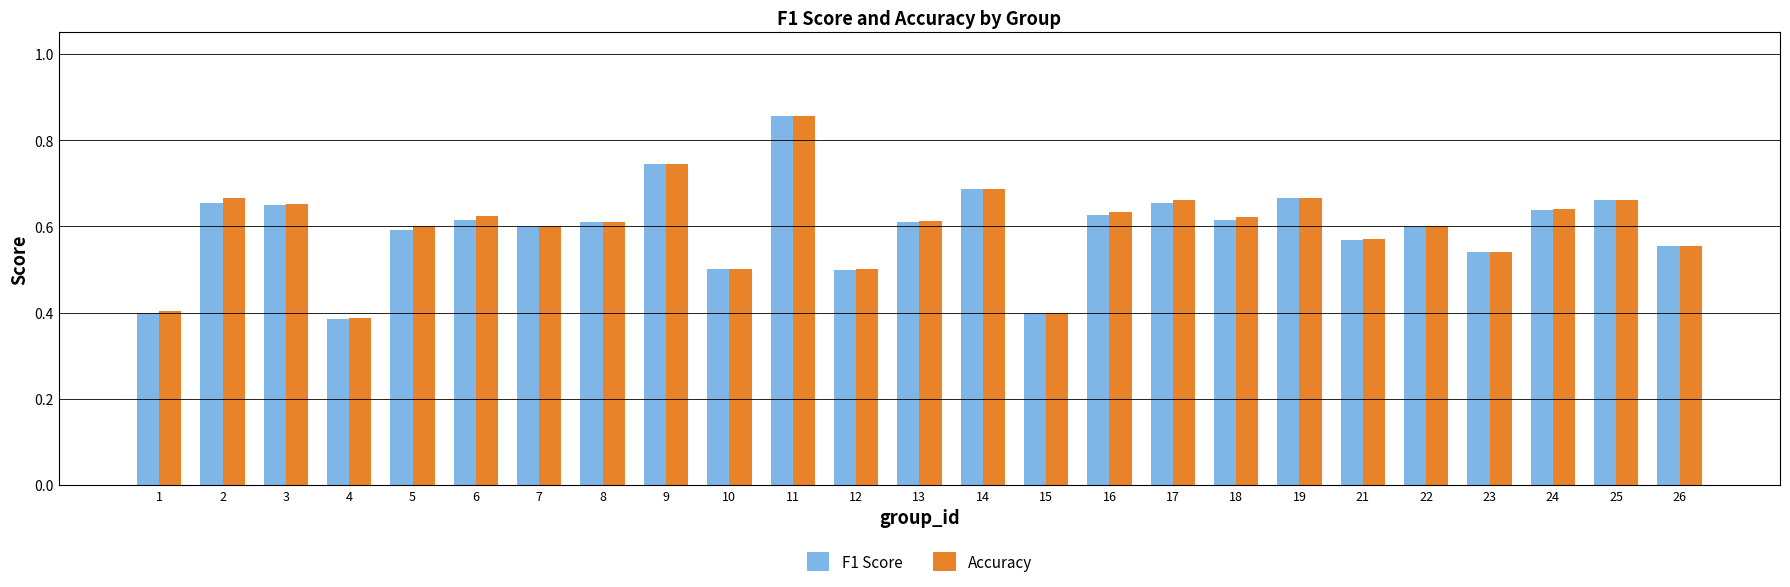

At how many categories does at least one series exceed 0?

25